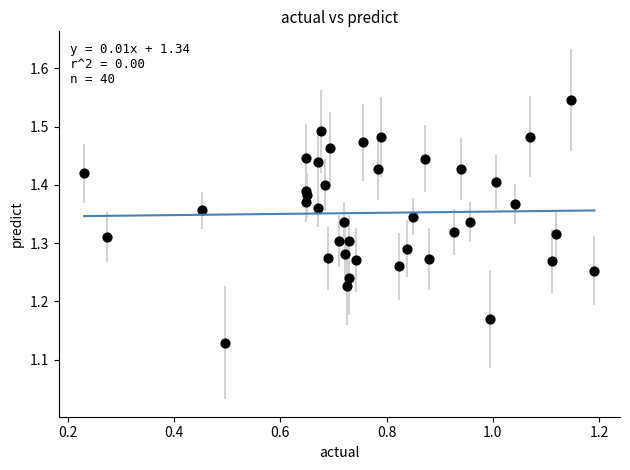

What is the range of Y values (max minus min)?

0.4